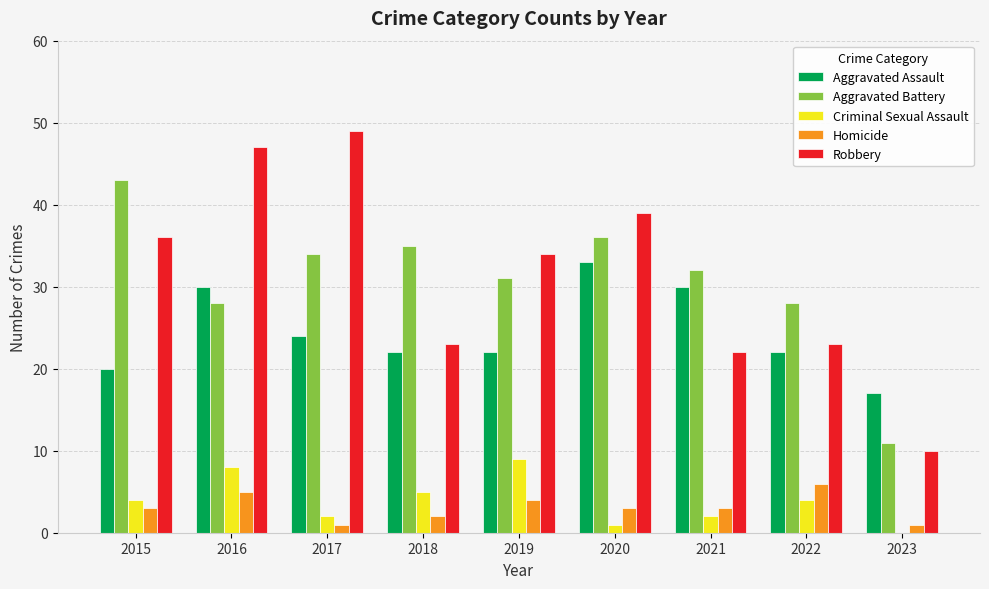

Are the bars horizontal?

No